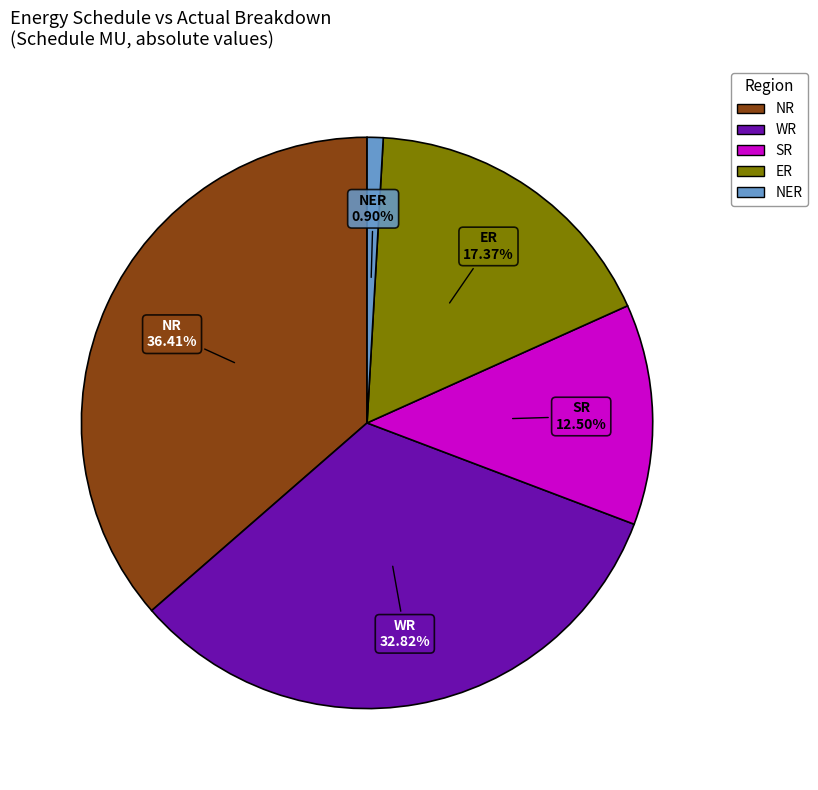

Does any single category account for the majority?

No